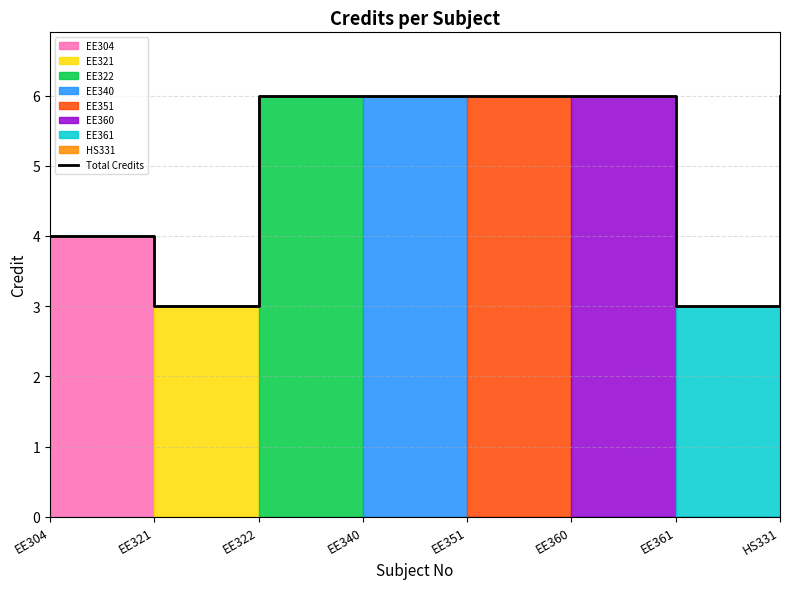

Rank the categories by value from lowest to highest.

EE321, EE361, EE304, EE322, EE340, EE351, EE360, HS331